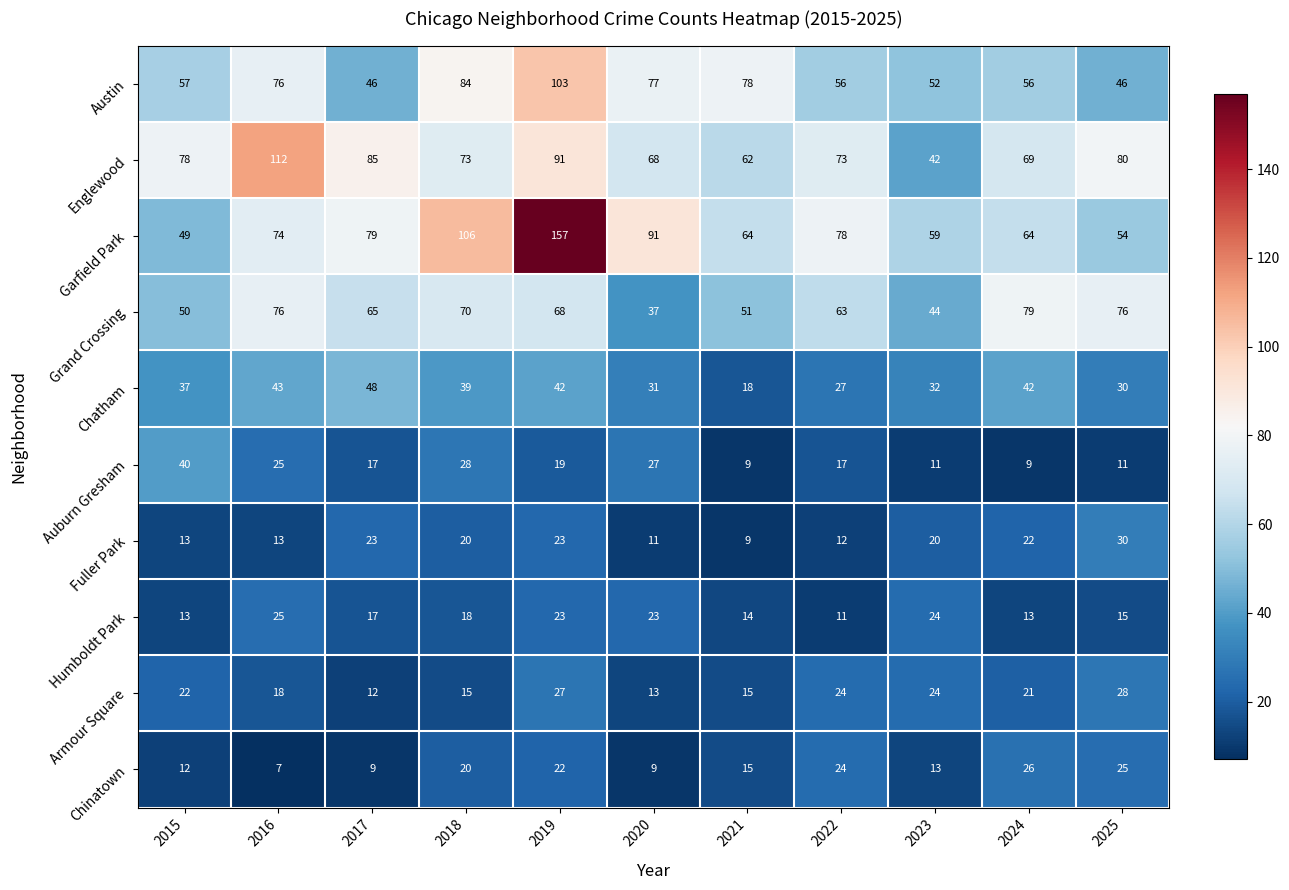

Rank the series by their maximum value, from highest to lowest.

Garfield Park, Englewood, Austin, Grand Crossing, Chatham, Auburn Gresham, Fuller Park, Armour Square, Chinatown, Humboldt Park